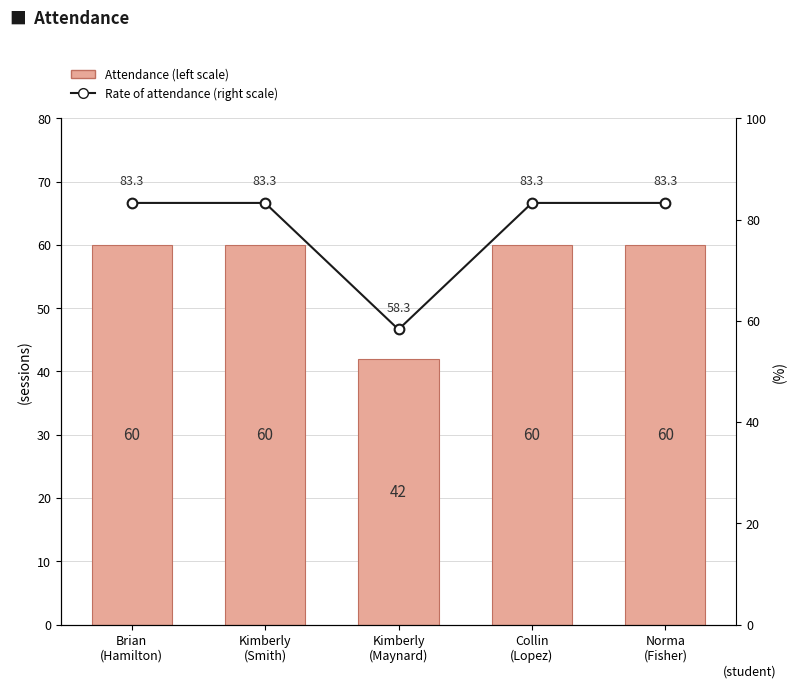

Reading left to right, list all the values displayed in this chart.

Attendance (left scale): 60.0	60.0	42.0	60.0	60.0
Rate of attendance (right scale): 83.3	83.3	58.3	83.3	83.3